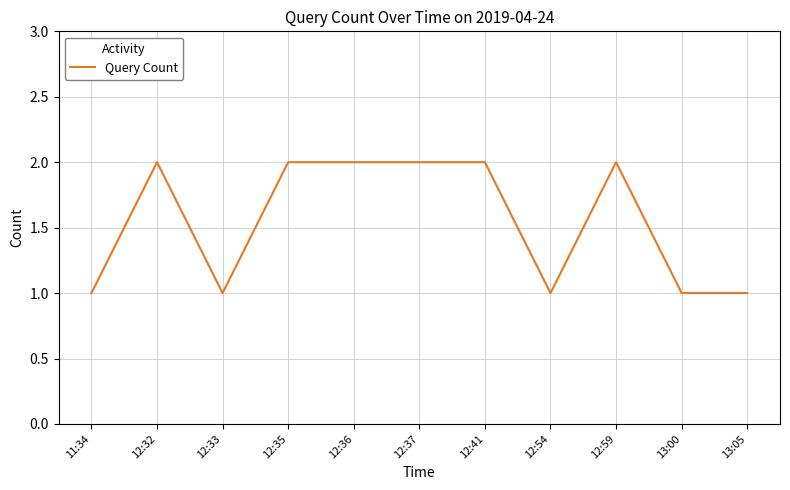

The value at 12:37 is 2. True or false?

True